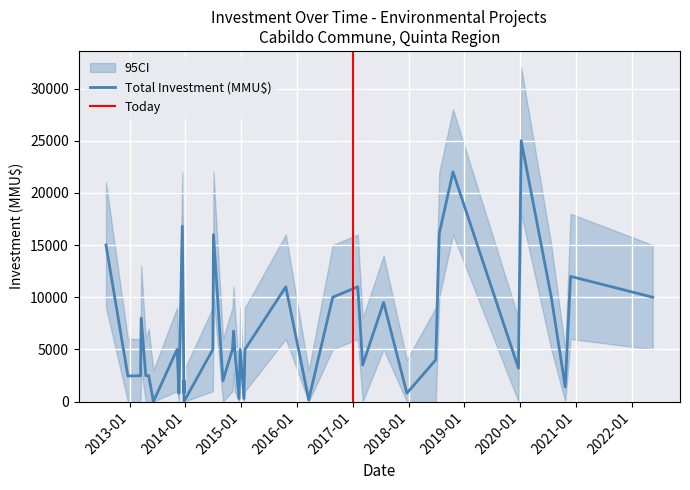

How many values in the CI_lower series are below 1000?

19